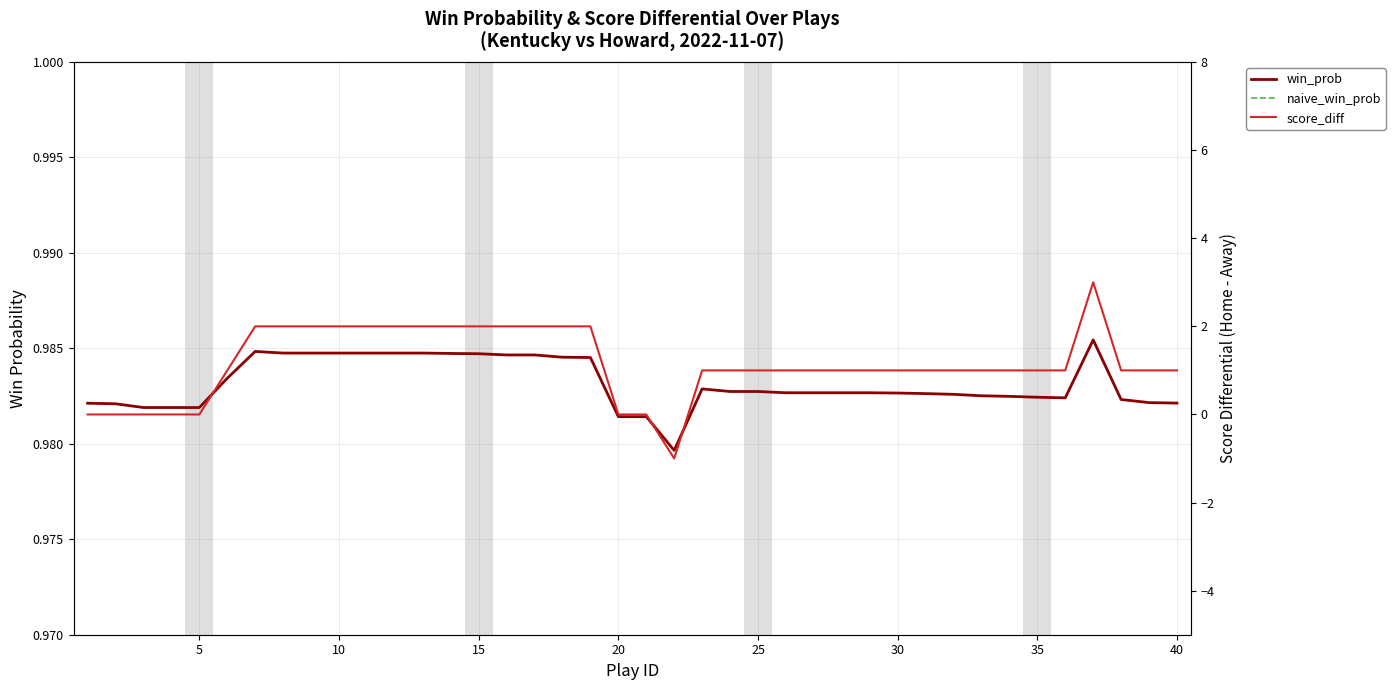

True or false: win_prob and naive_win_prob cross at least once.

False